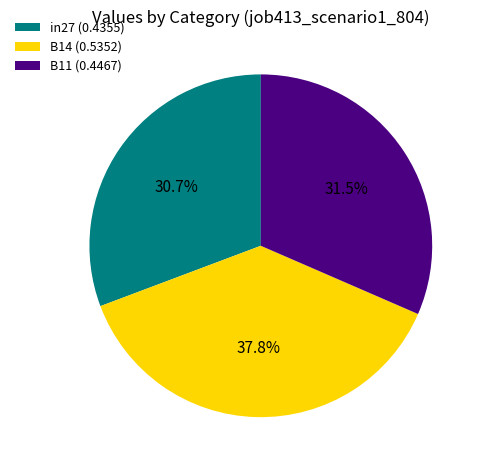

Count the number of slices in the pie.

3